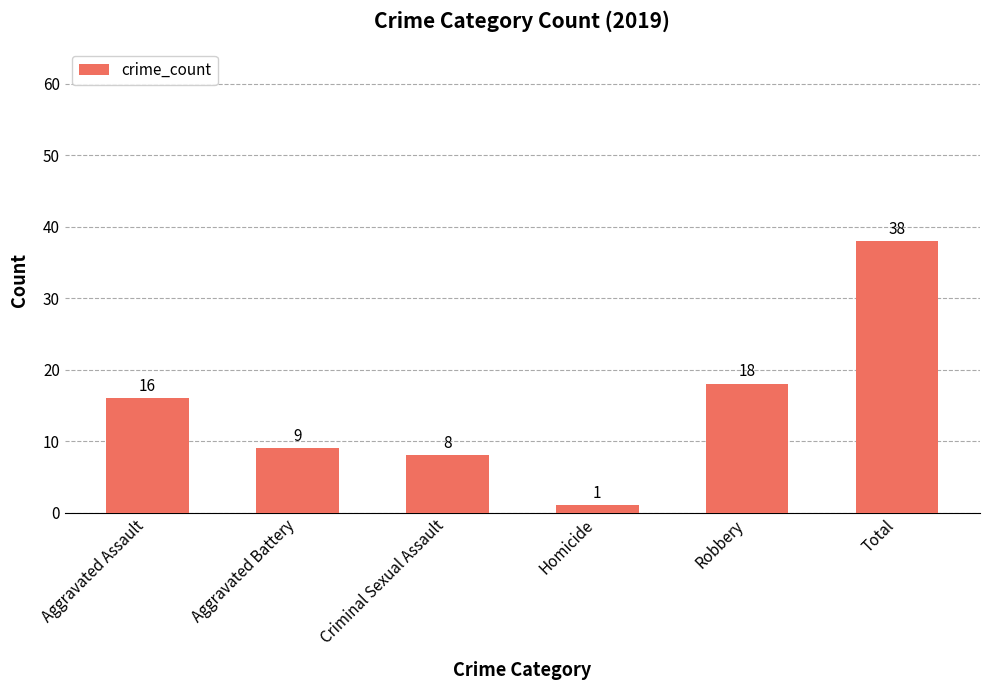

What is the difference between the second highest and minimum values?

17